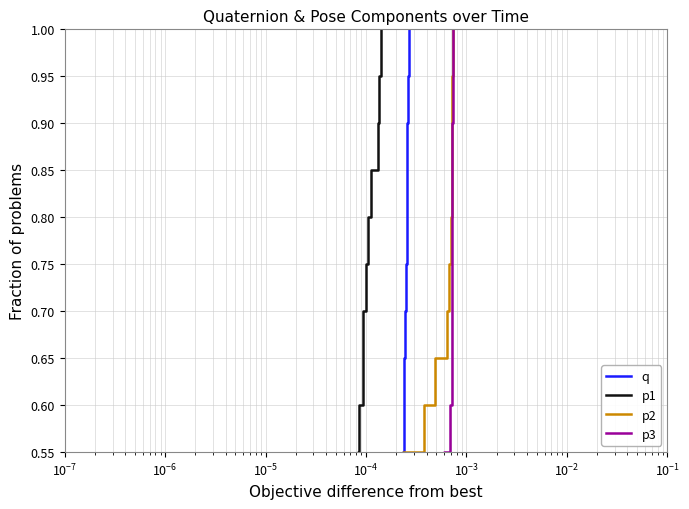

Is it true that q equals 0.7 at $\mathdefault{10^{1}}$?

False